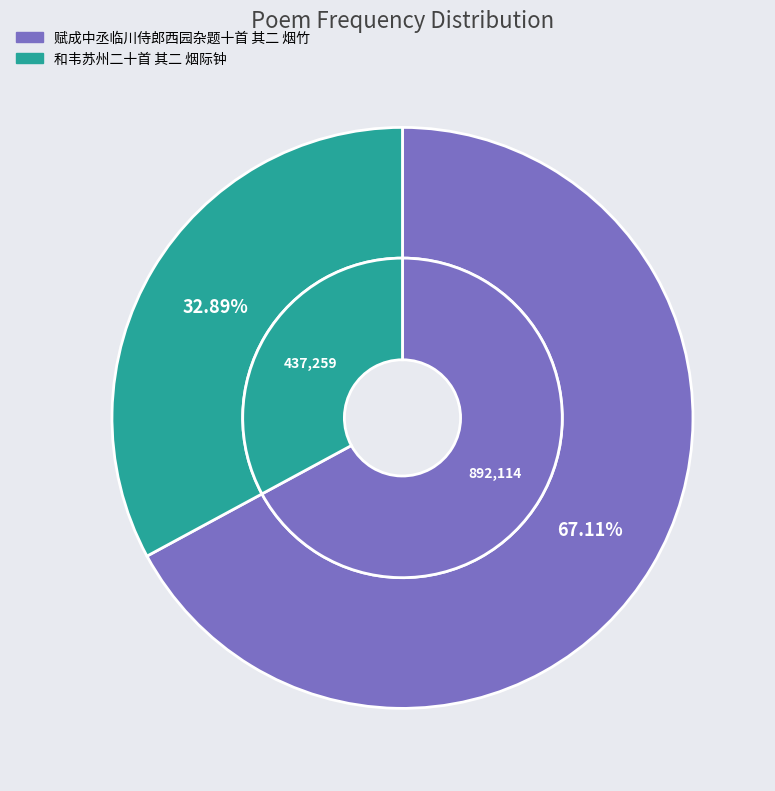

Which slice is the largest?

赋成中丞临川侍郎西园杂题十首 其二 烟竹